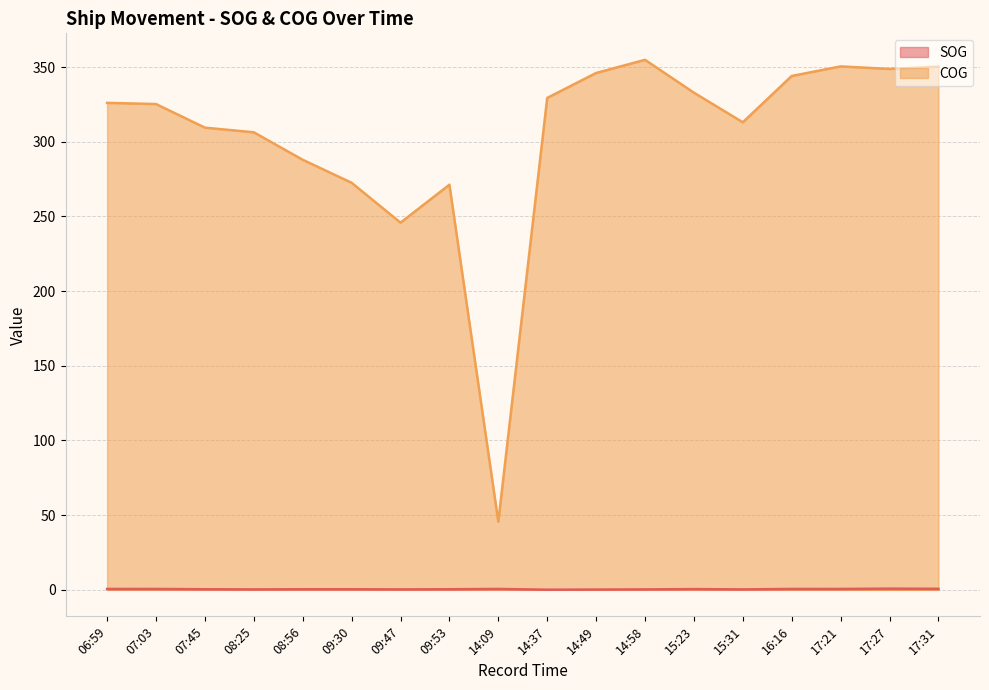

Count the number of data series in this chart.

2